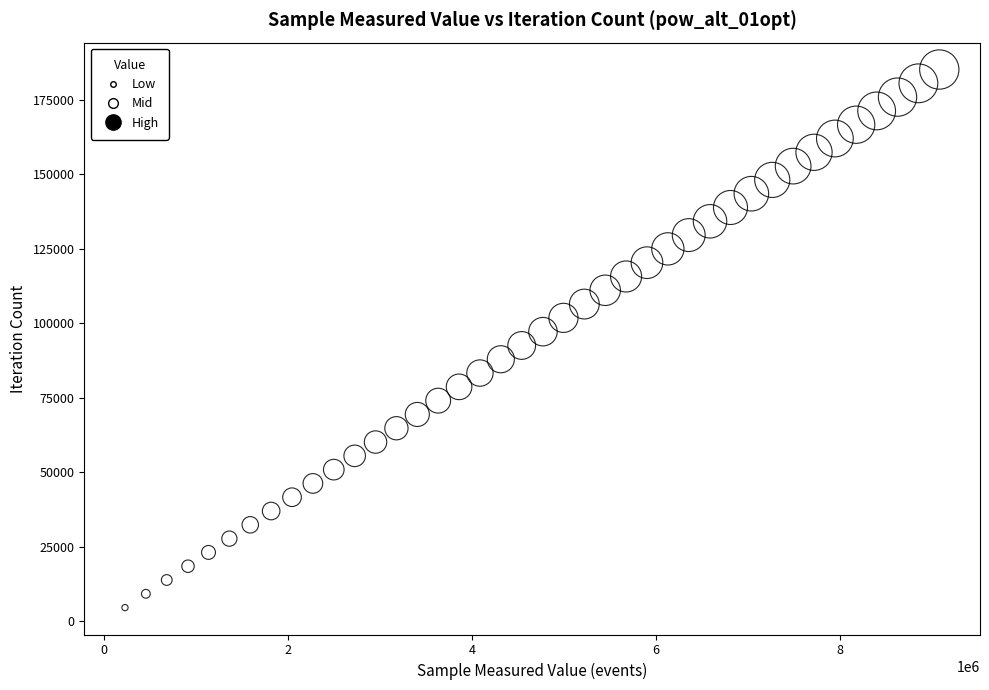

What is the range of Y values (max minus min)?

180570